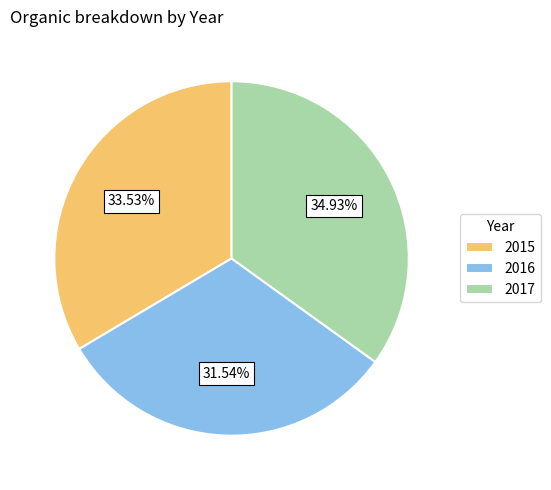

What is the ratio of the value at 2015 to the value at 2017?

1.0